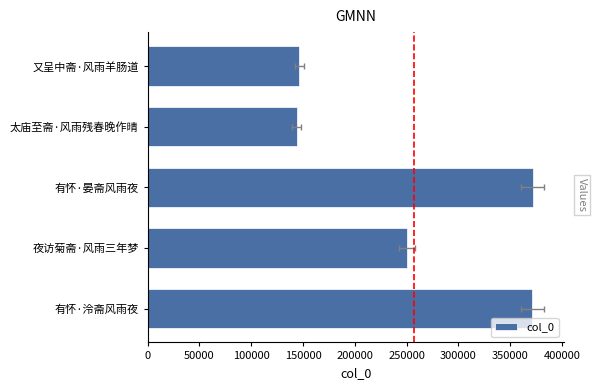

What is the value of the 5th bar from the left?

146401